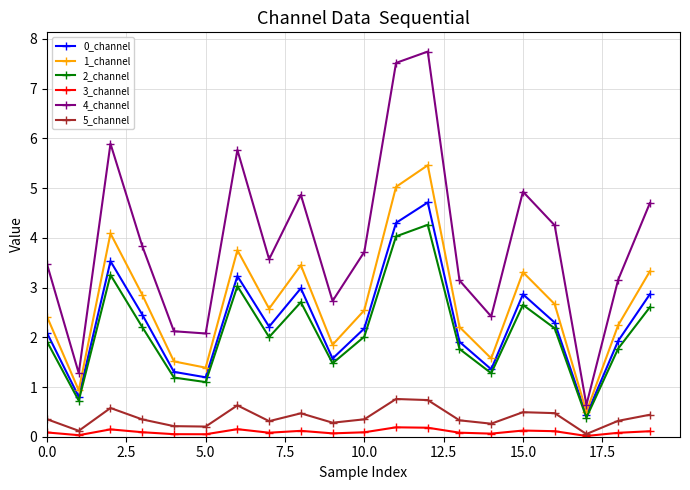

True or false: 5_channel and 4_channel intersect in this chart.

False